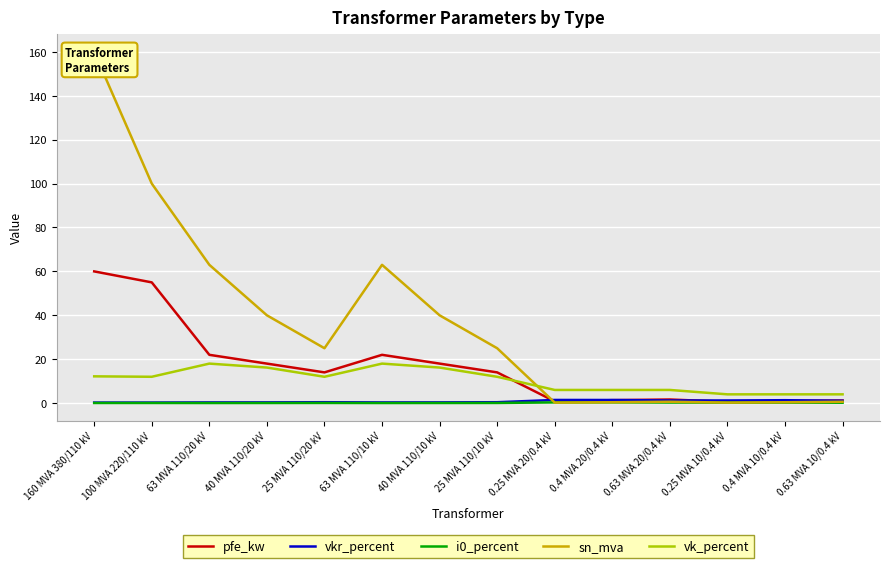

True or false: pfe_kw and vk_percent intersect in this chart.

True